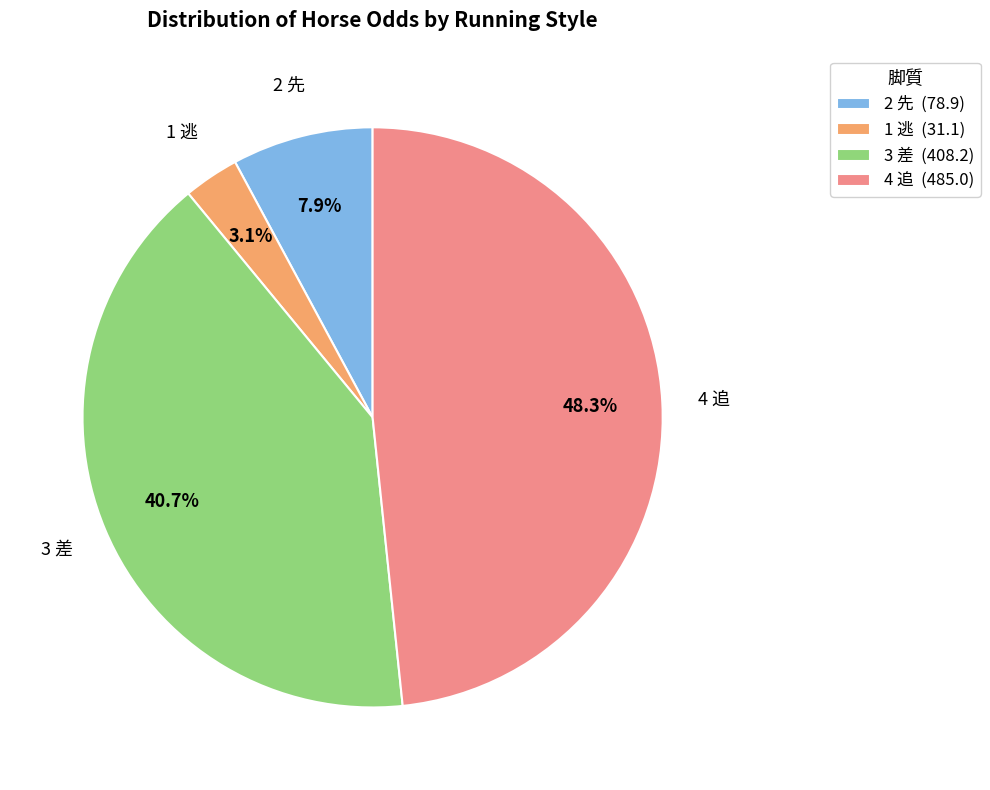

What is the ratio of the value at 3 差 to the value at 4 追?

0.8